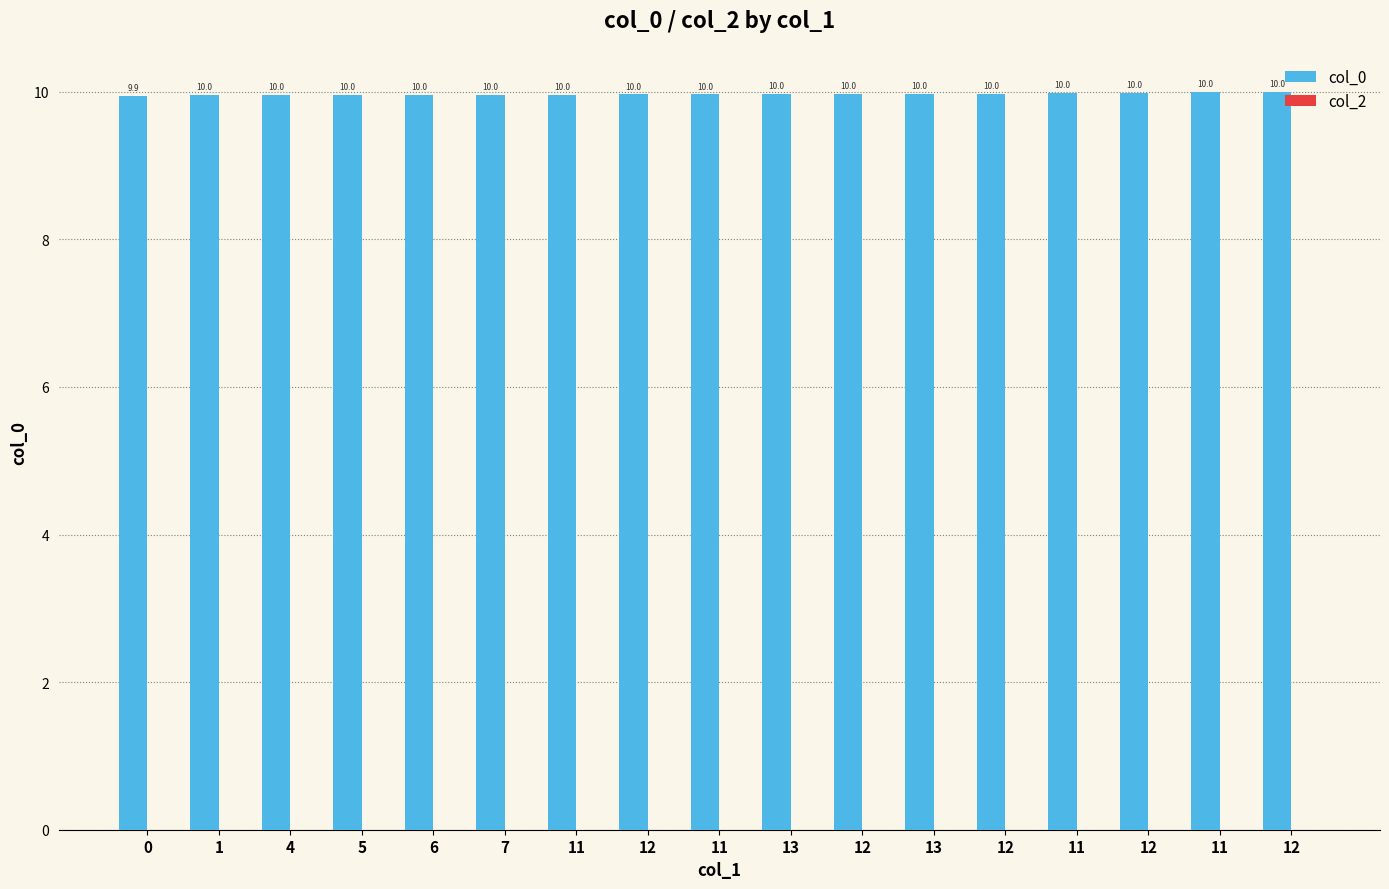

Are the bars horizontal?

No